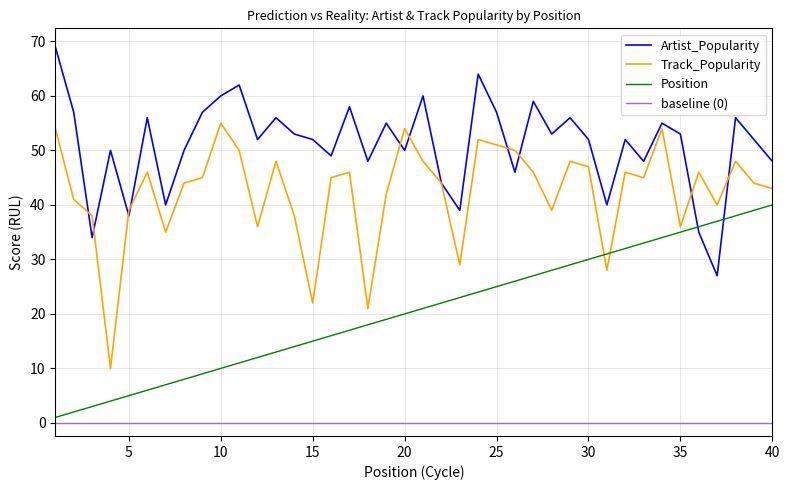

How many times do Position and Track_Popularity cross each other?

2